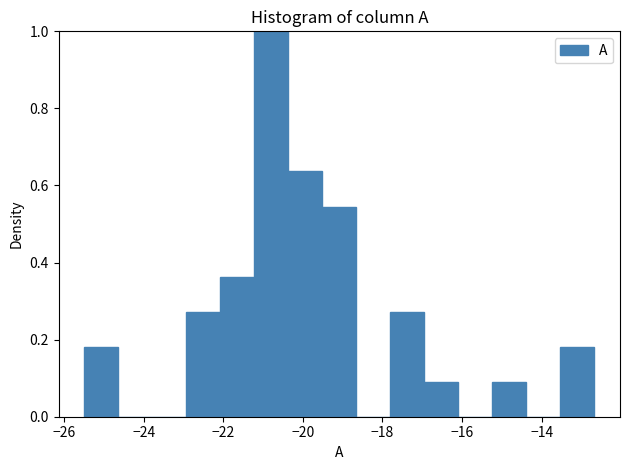

Which range on the x-axis has the tallest bar?

-21.2 to -20.4